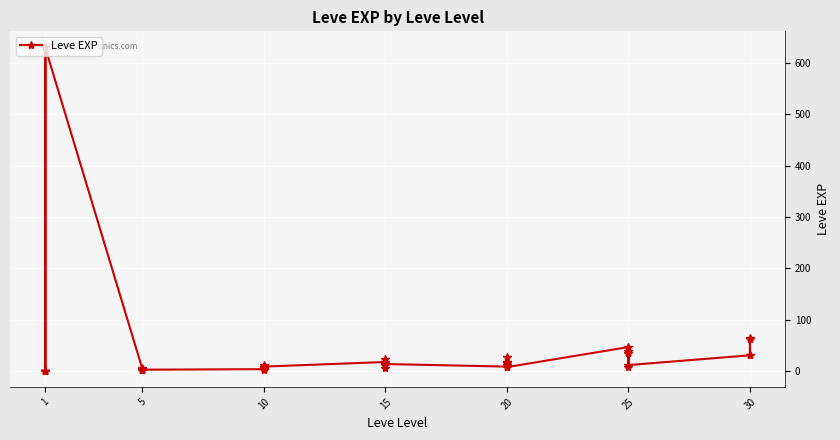

What is the smallest value displayed?

1